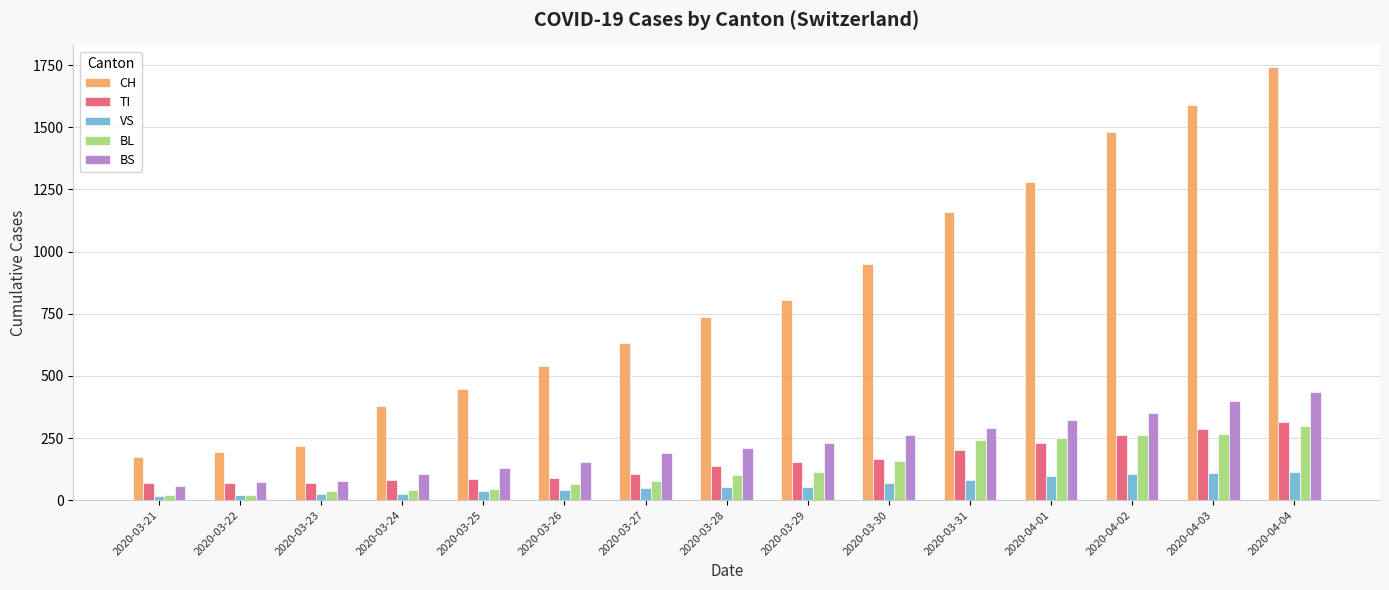

The VS series shows 41 at 2020-03-26. True or false?

True